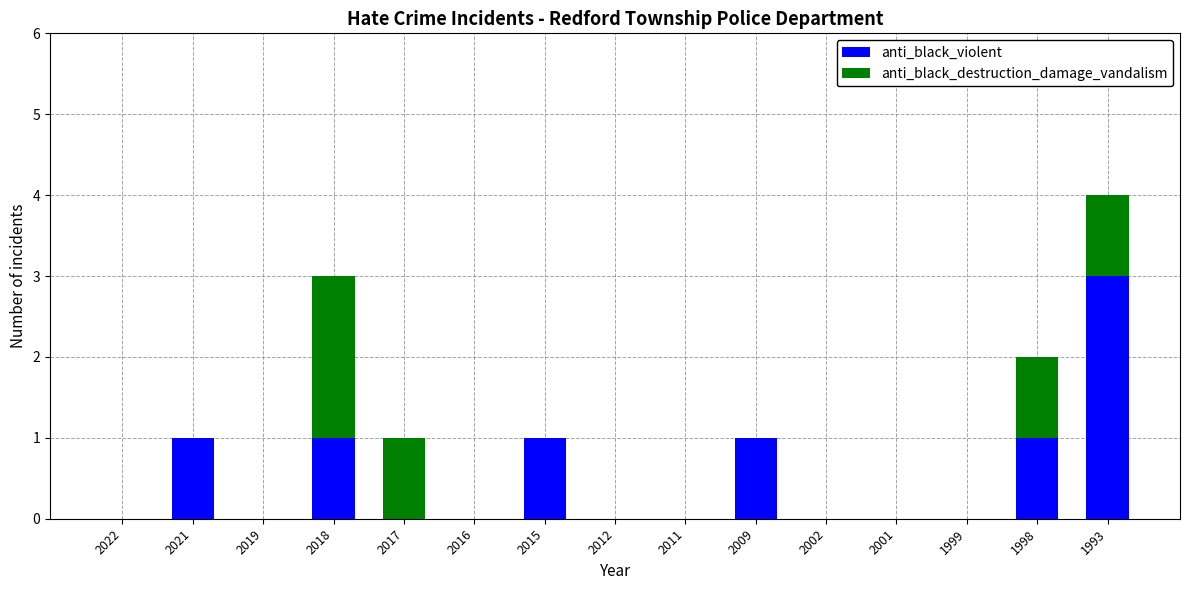

What are all the series names shown in the legend?

anti_black_violent, anti_black_destruction_damage_vandalism